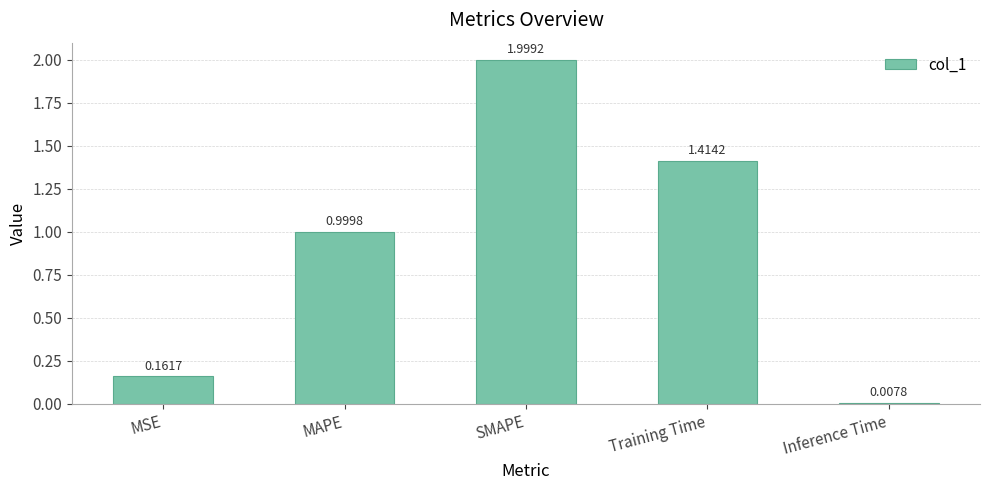

List the labels in order of value, smallest first.

Inference Time, MSE, MAPE, Training Time, SMAPE